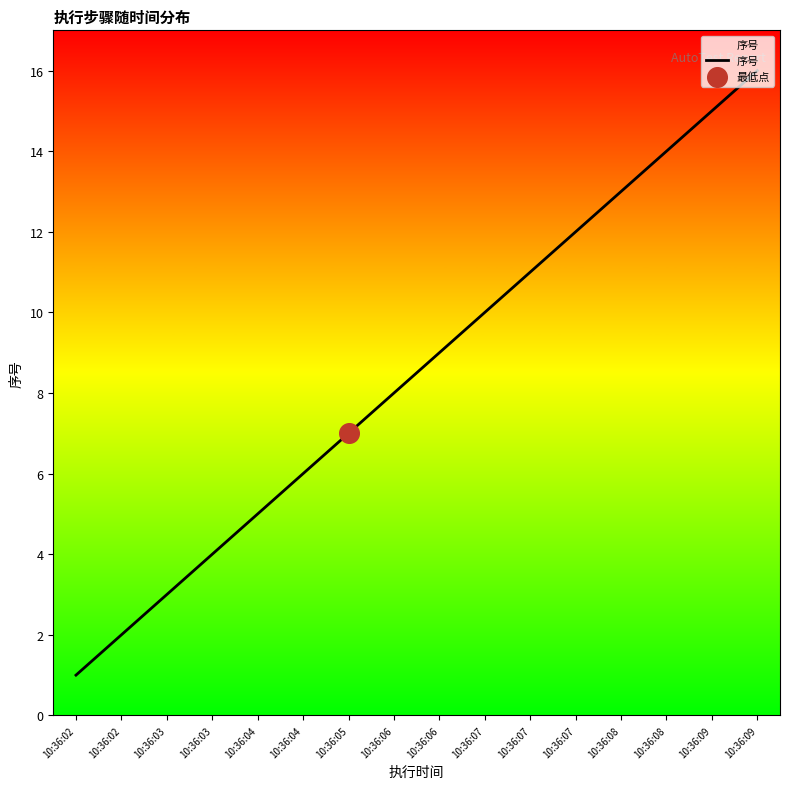

What is the change in value from 10:36:03 to 10:36:04?

+3